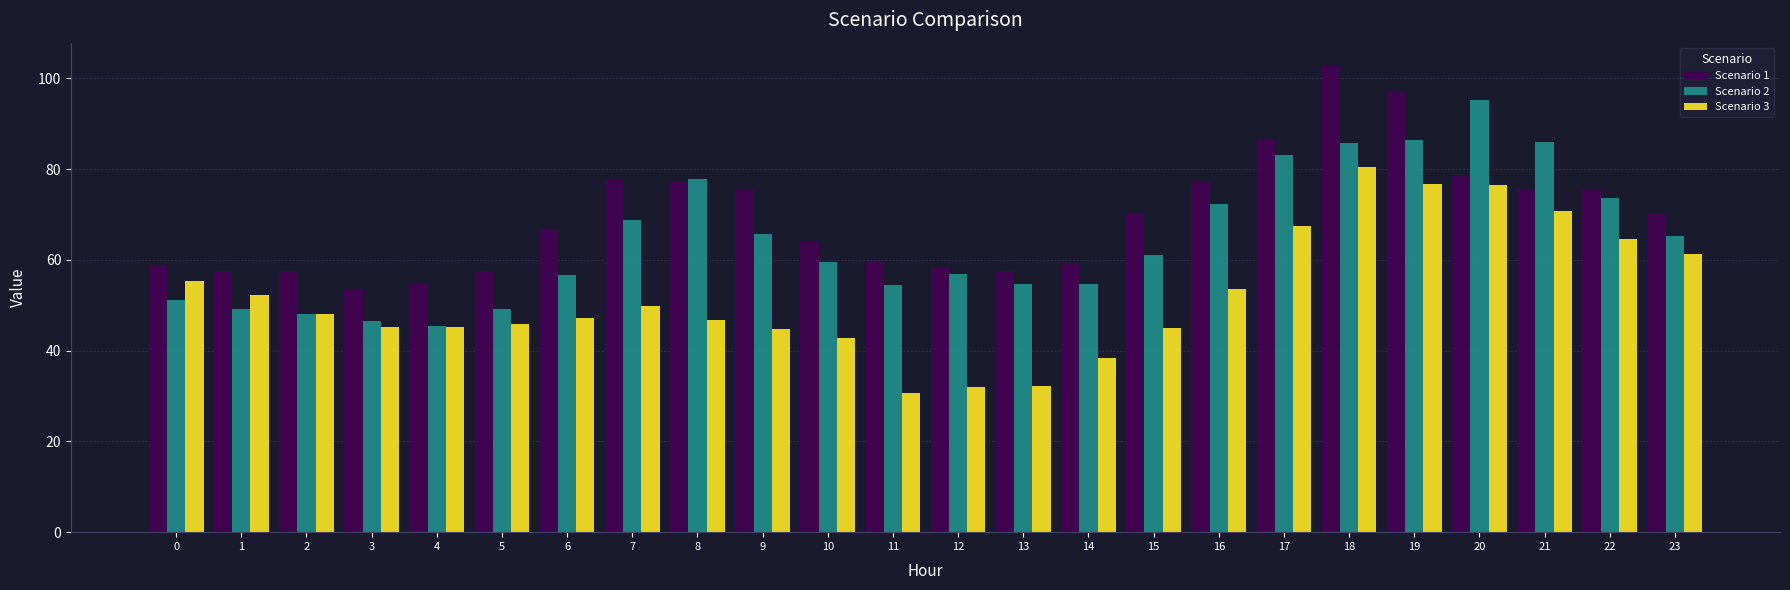

Is the value of Scenario 1 at 6 greater than the value of Scenario 2 at 11?

Yes